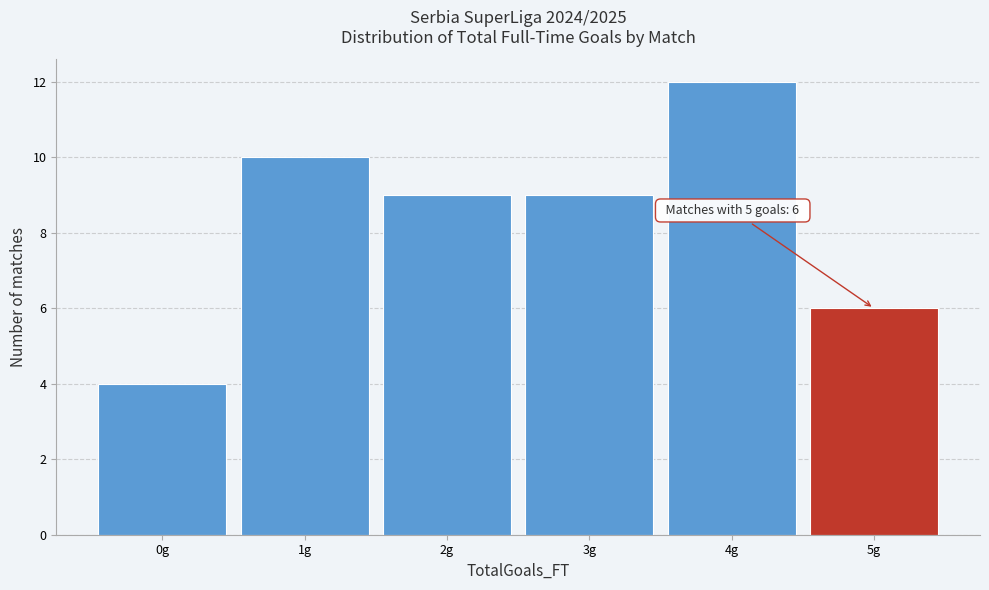

Reading left to right, extract all data points from this chart.

0g=4	1g=10	2g=9	3g=9	4g=12	5g=6